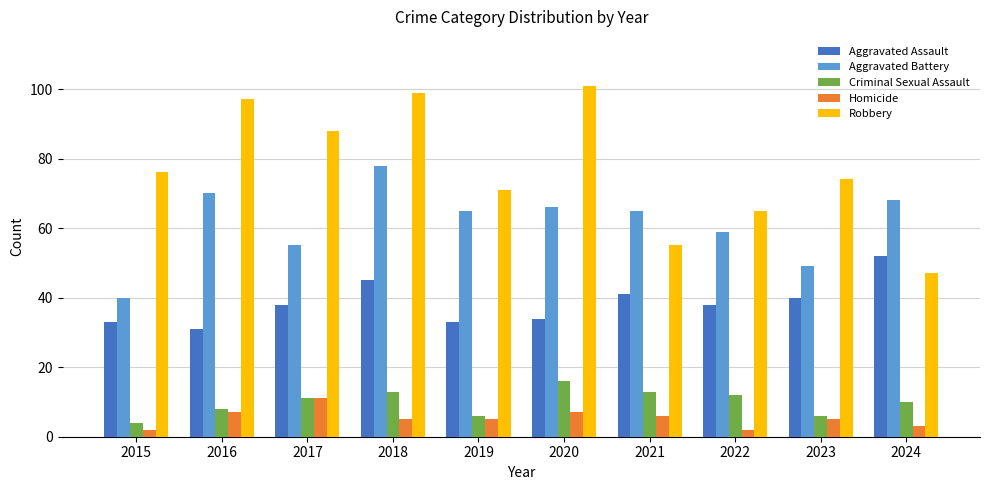

Rank the series by their maximum value, from highest to lowest.

Robbery, Aggravated Battery, Aggravated Assault, Criminal Sexual Assault, Homicide